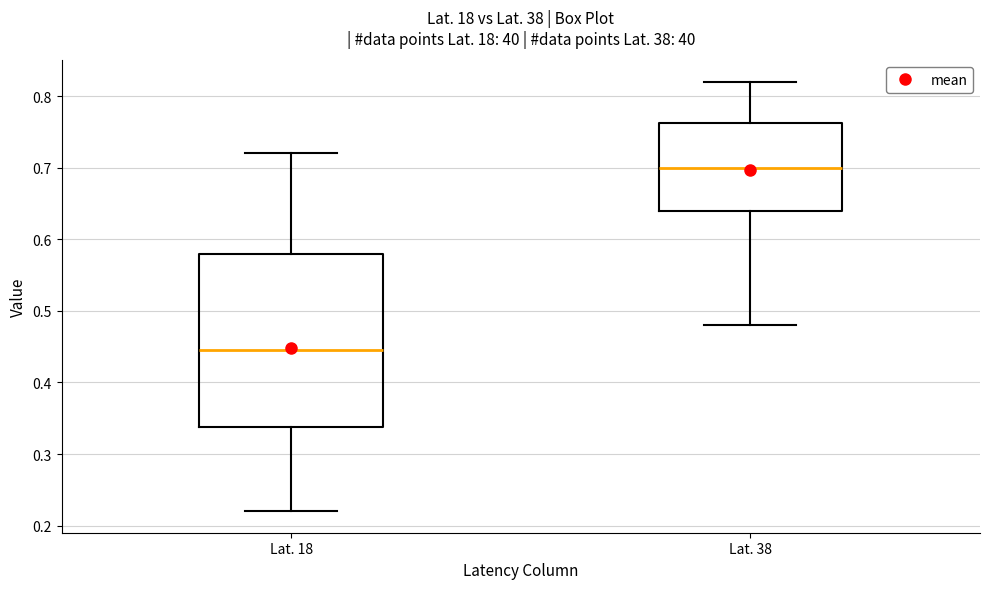

Which box's median line is the highest?

Lat. 38